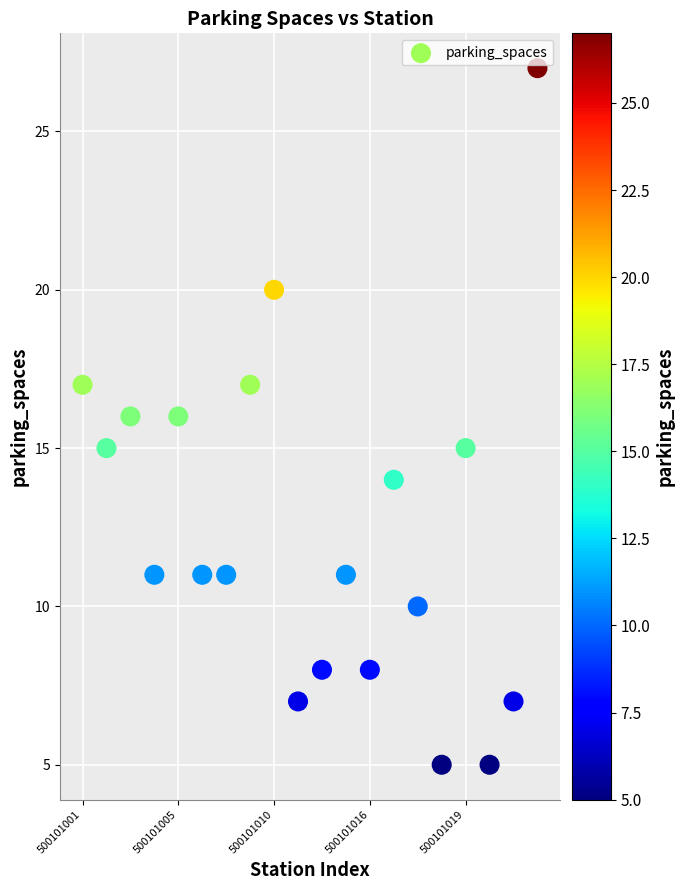

Count the number of points in this scatter plot.

20